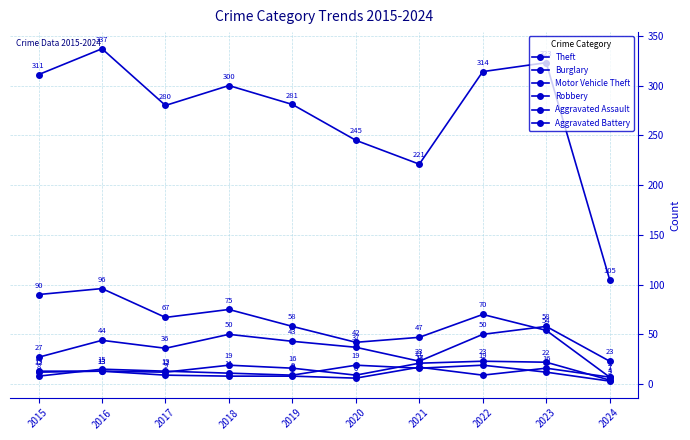

What is the difference between the Aggravated Battery values at 2020 and 2018?

2